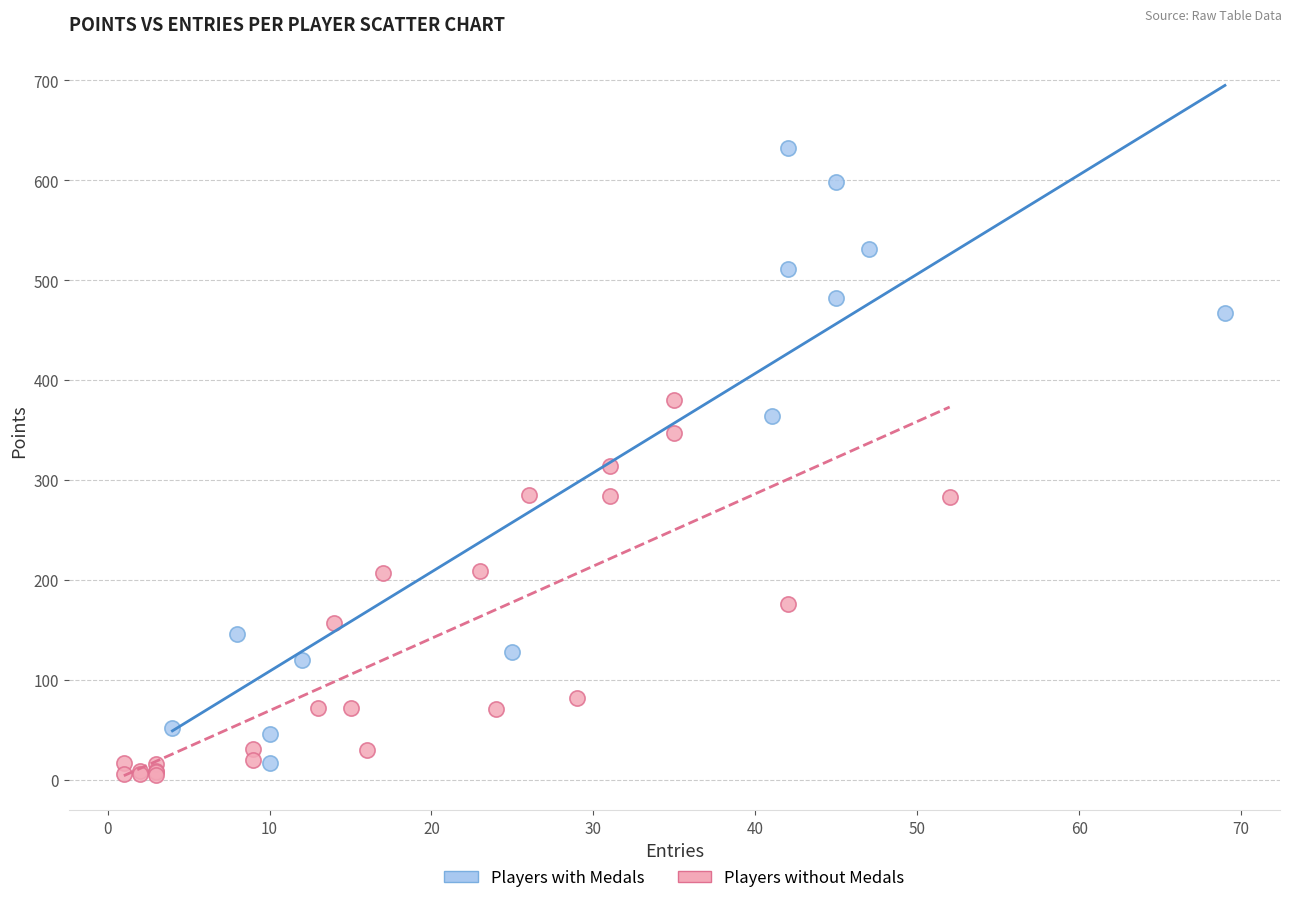

Which series has the largest Y range (max minus min)?

Players with Medals